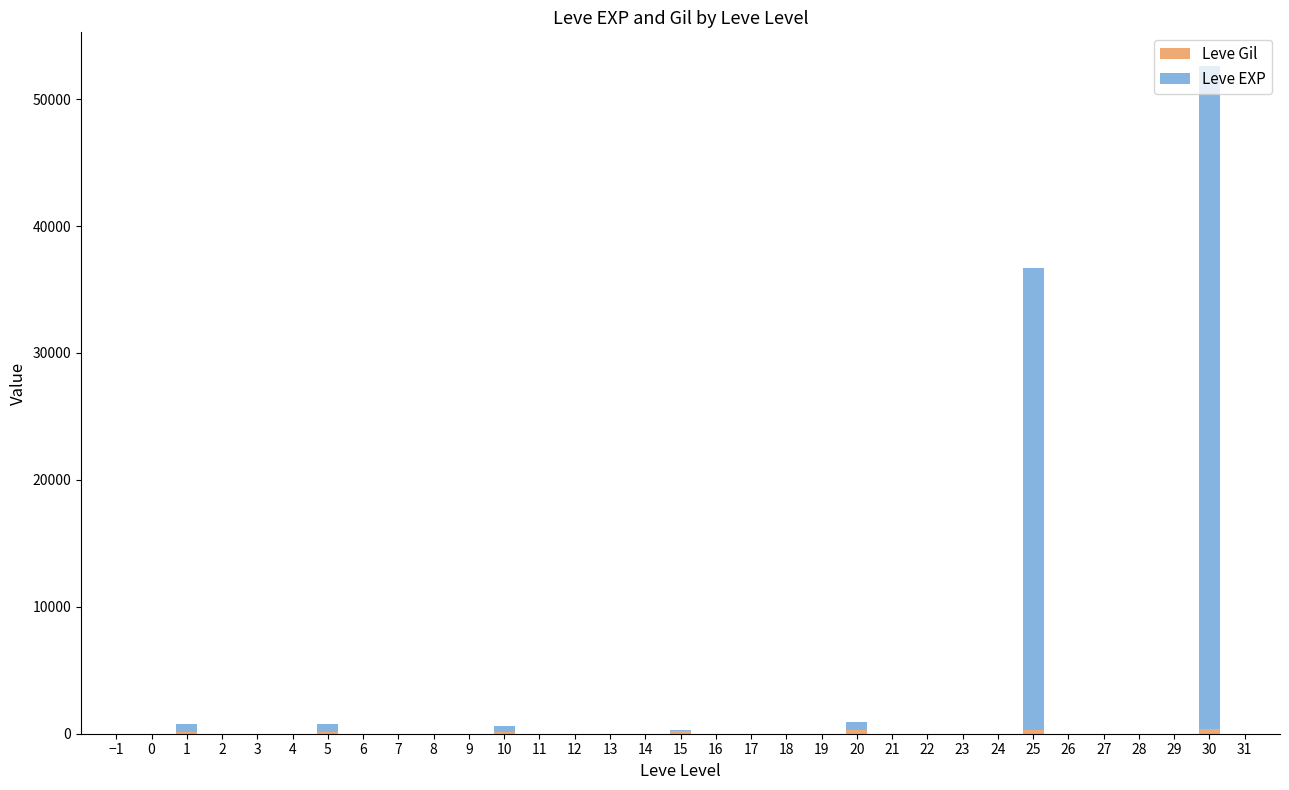

Are the bars horizontal?

No